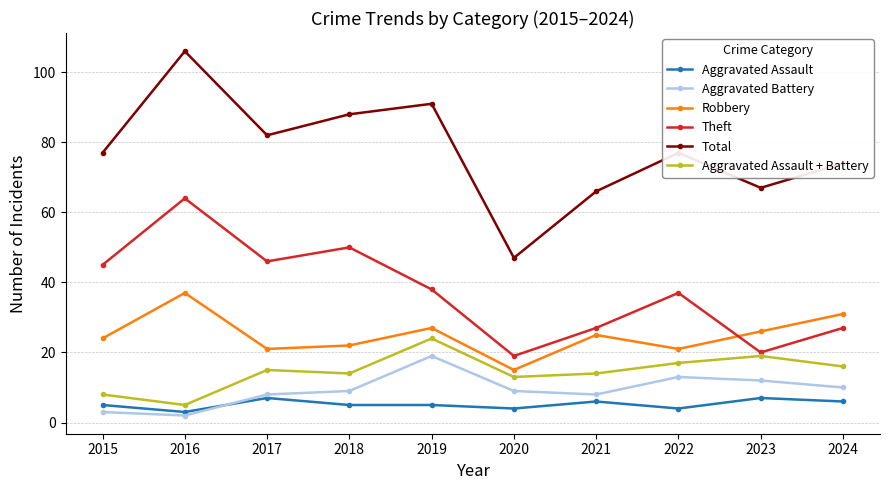

What is the value of the Aggravated Battery point at the 7th from the left?

8